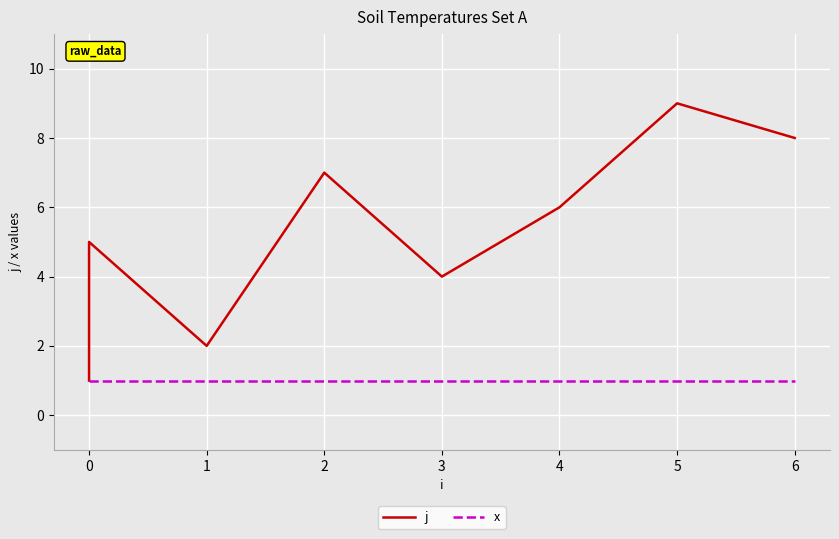

The j series shows 3 at 1. True or false?

False